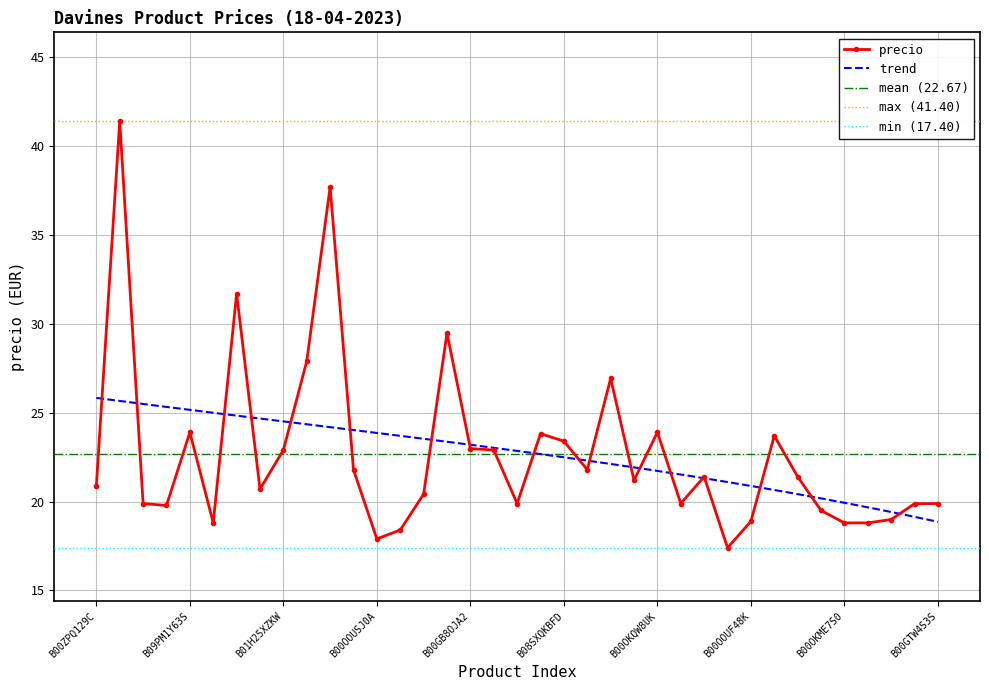

How many values exceed 21?

19